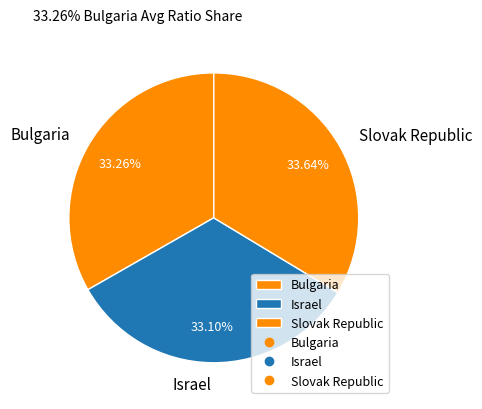

What portion of the pie excludes Israel?

66.9%